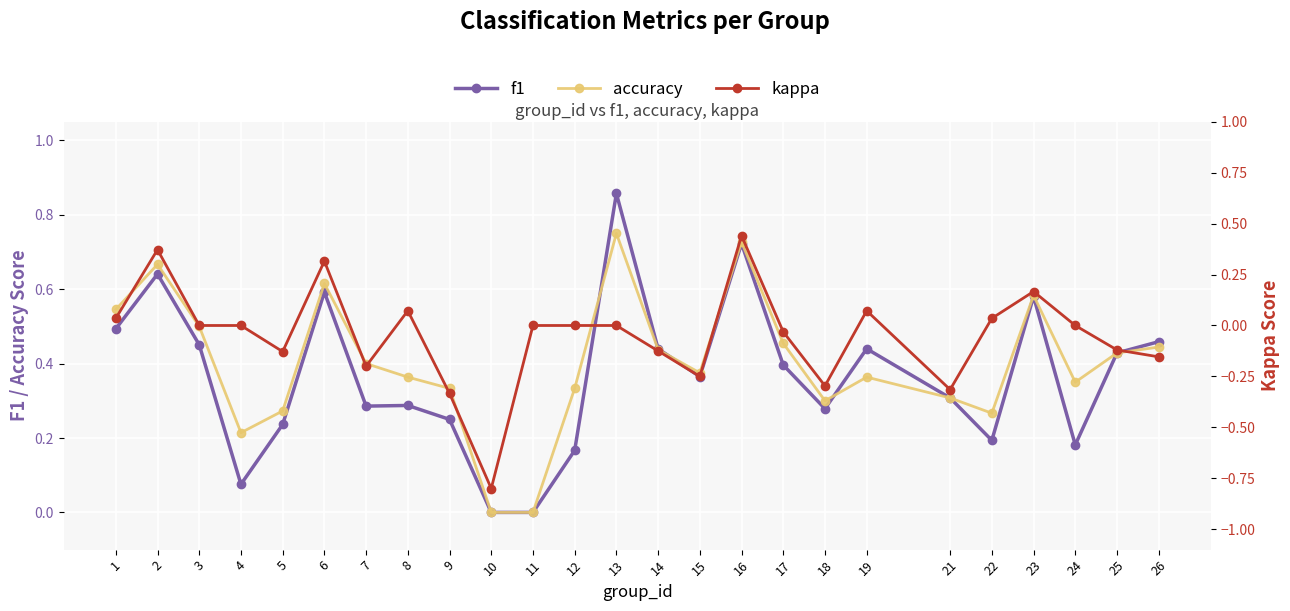

True or false: kappa has more than 2 interior local peaks.

True